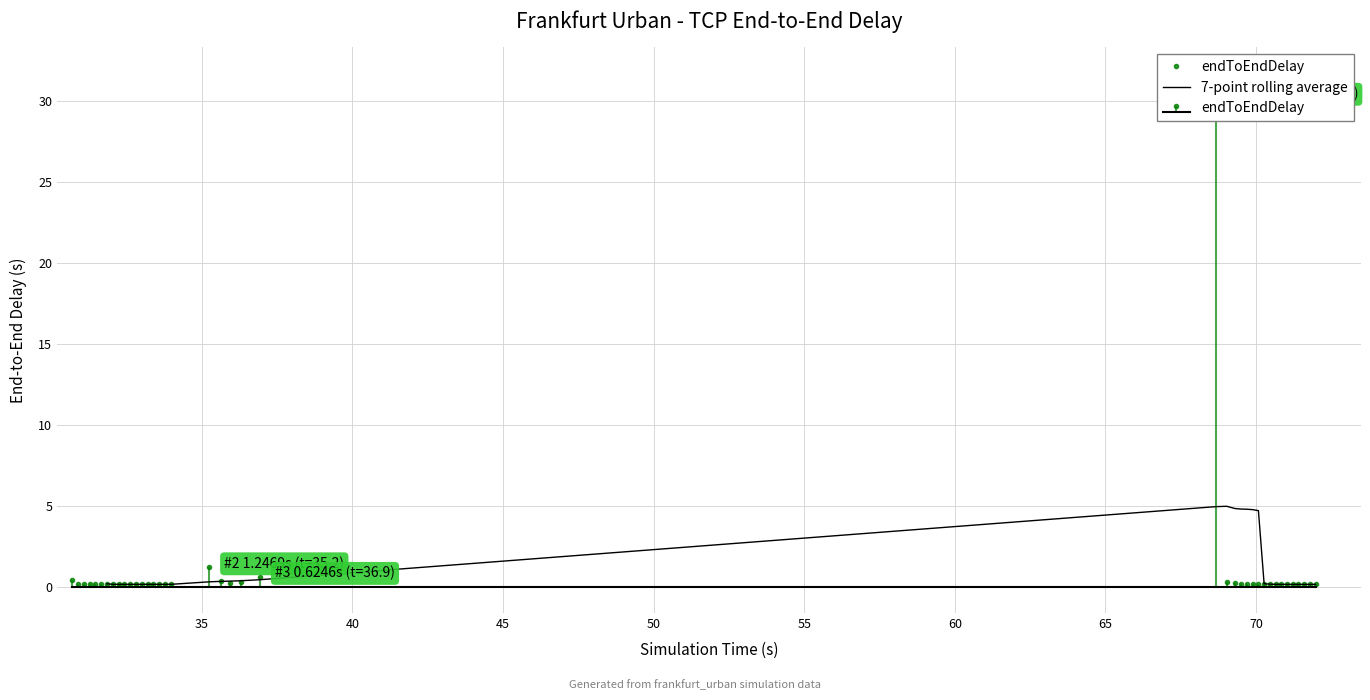

What is the maximum value for 7-point rolling average?

5.0